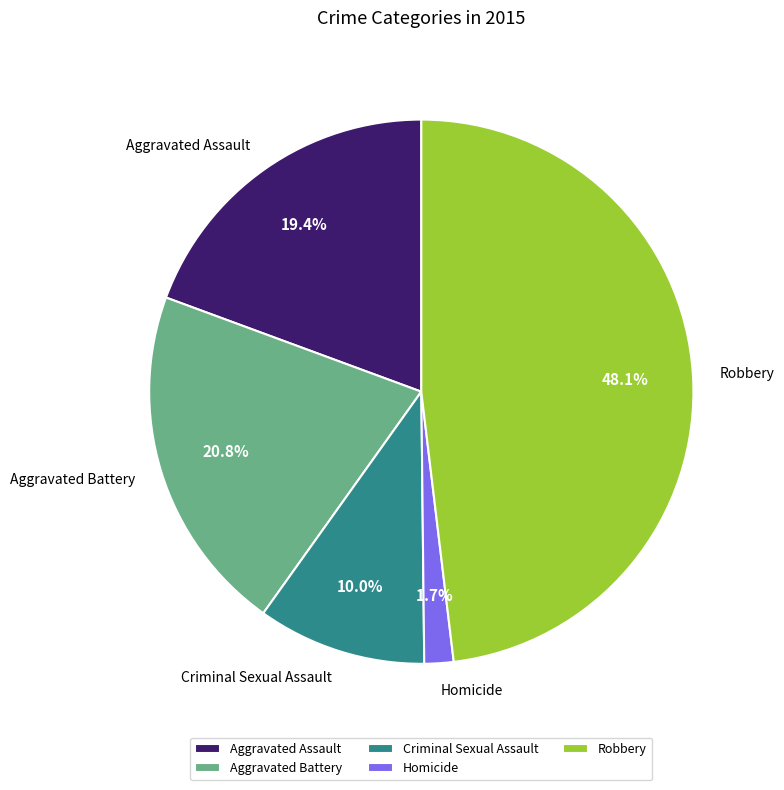

What is the largest slice in the pie chart?

Robbery